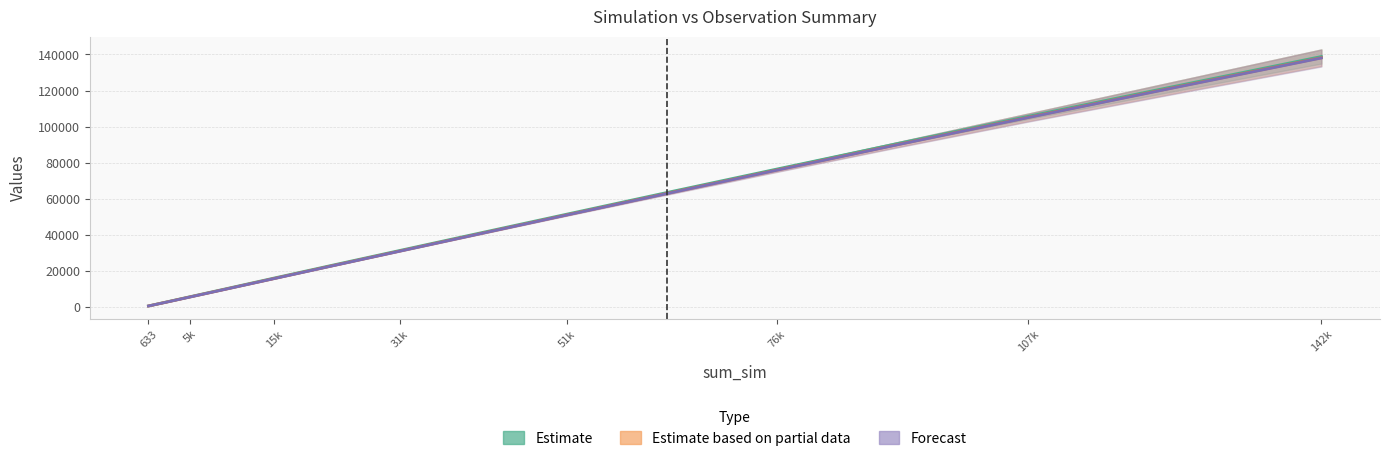

True or false: sum_mask10_obs has a value of 572.1 at 633.0.

True